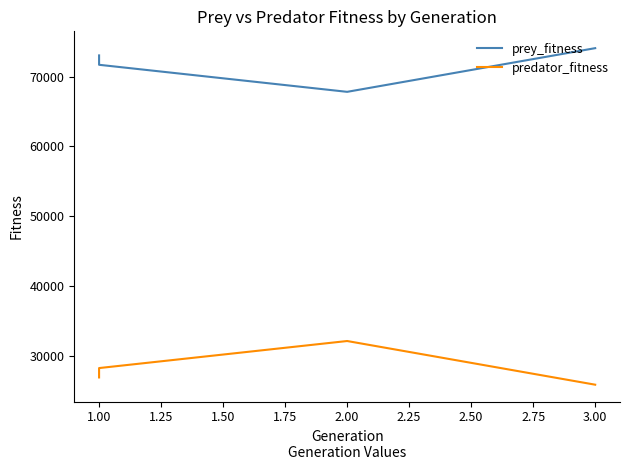

How many values in the prey_fitness series exceed 73027?

1